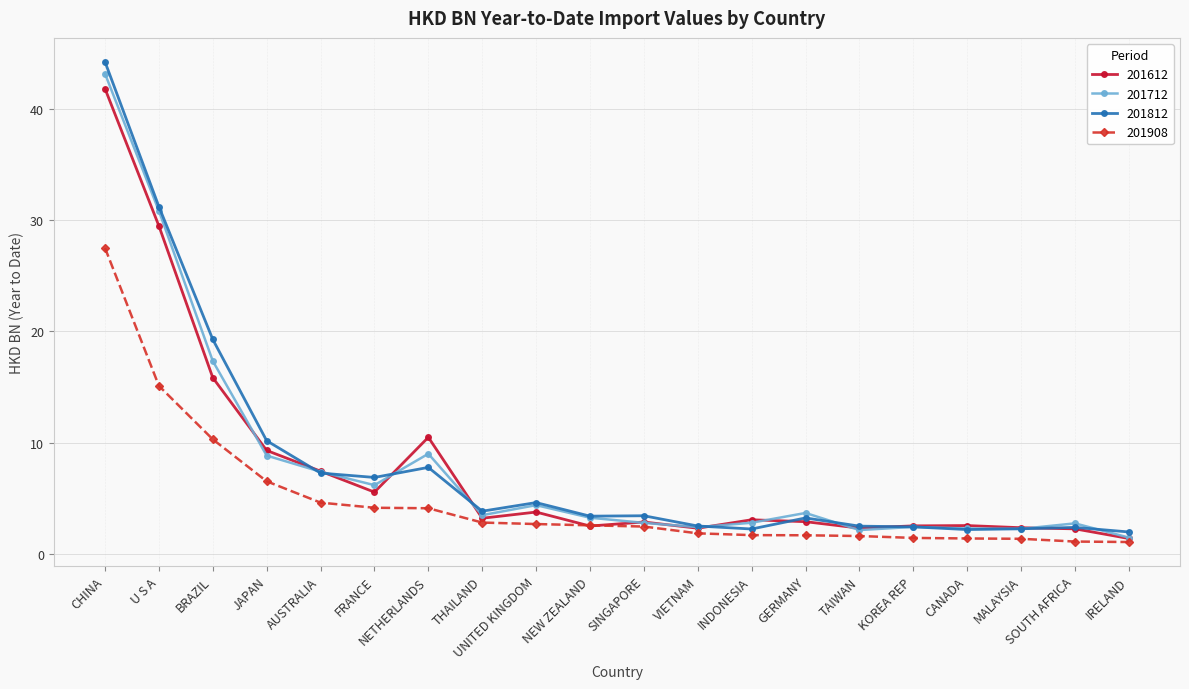

What is the lowest value of the 201612 series?

1.4